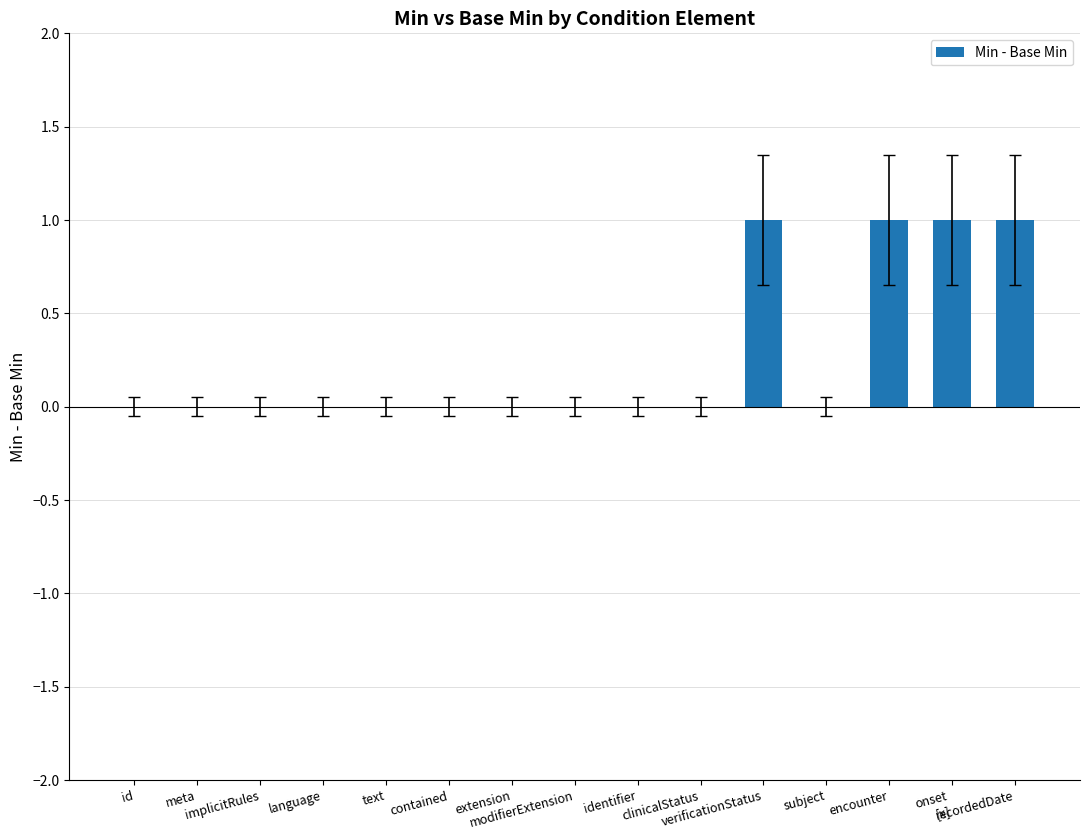

What is the sum of all values?

4